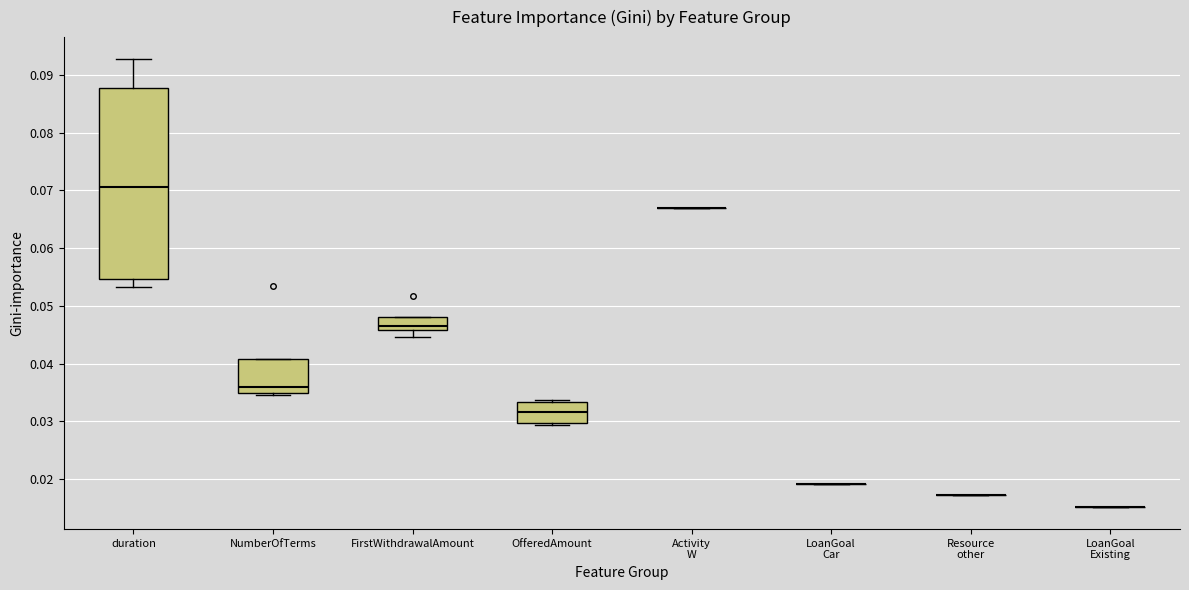

Where is the upper edge of the box for duration on the y-axis? The values are not printed on the chart, so give them approximately, as read against the axis.

0.088